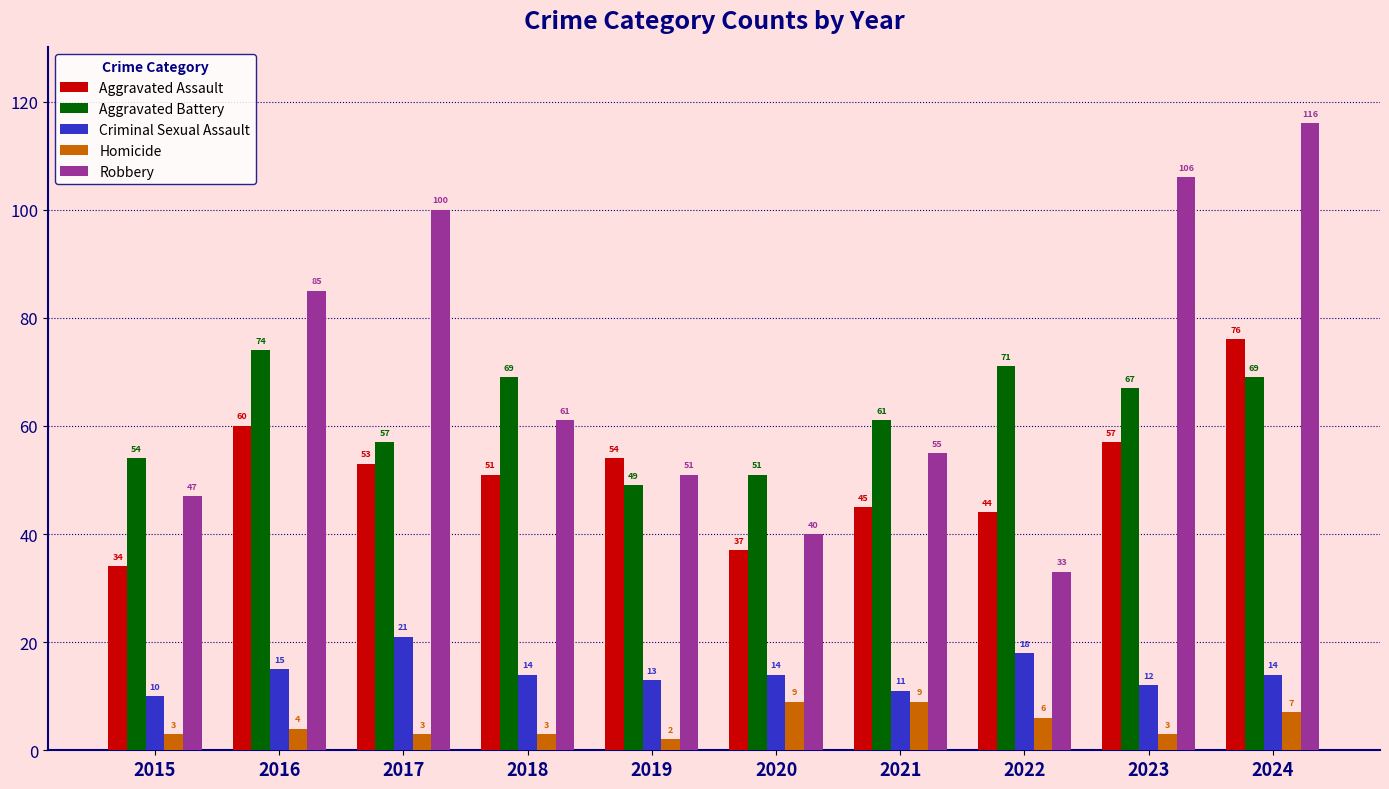

Which category has the lowest value in the Robbery series?

2022